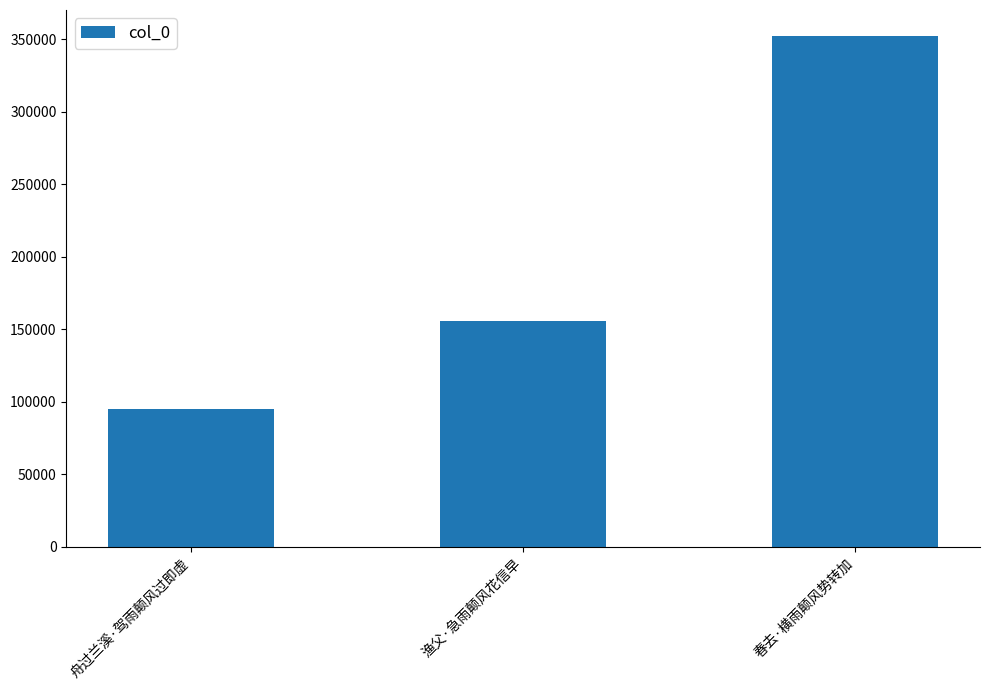

What is the value of the 2nd bar from the left?

155431